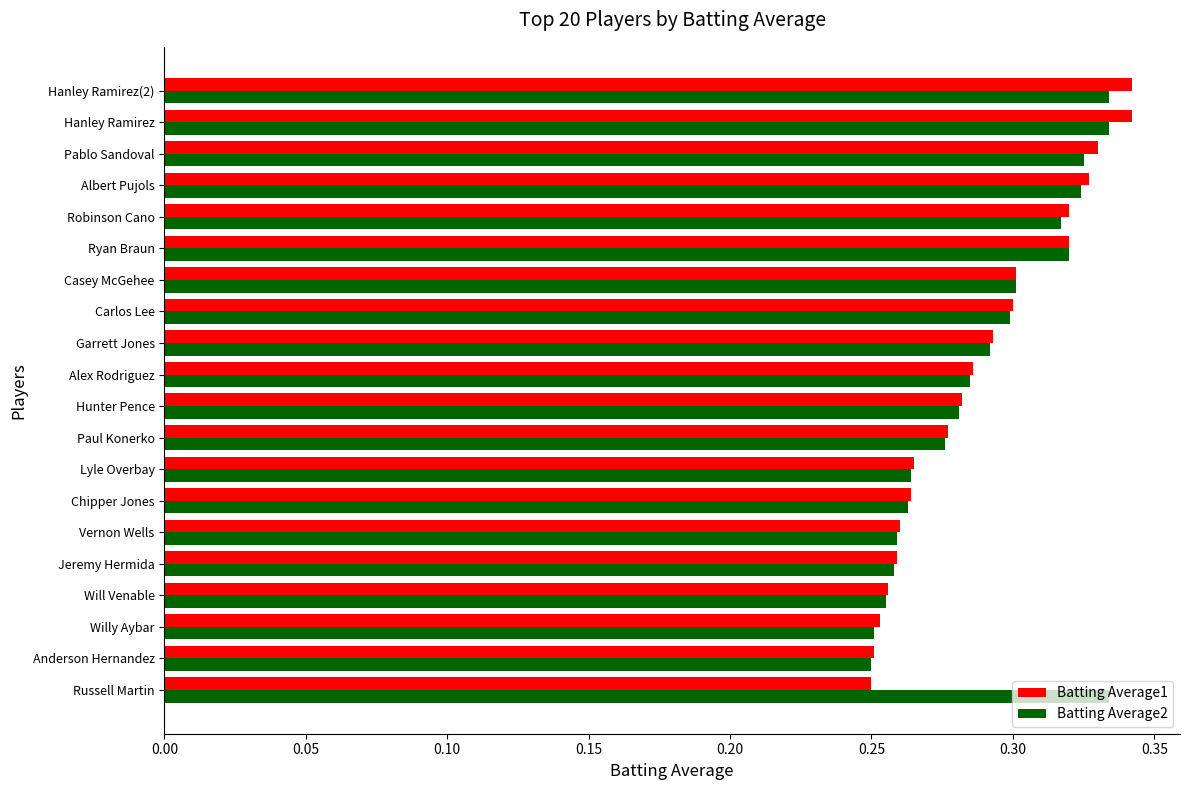

True or false: Batting Average1 has a value of 0.5 at Pablo Sandoval.

False